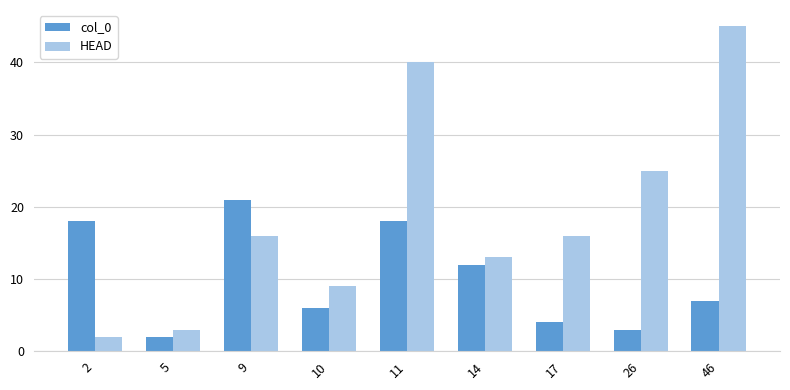

Where does the col_0 series first go above 7?

2